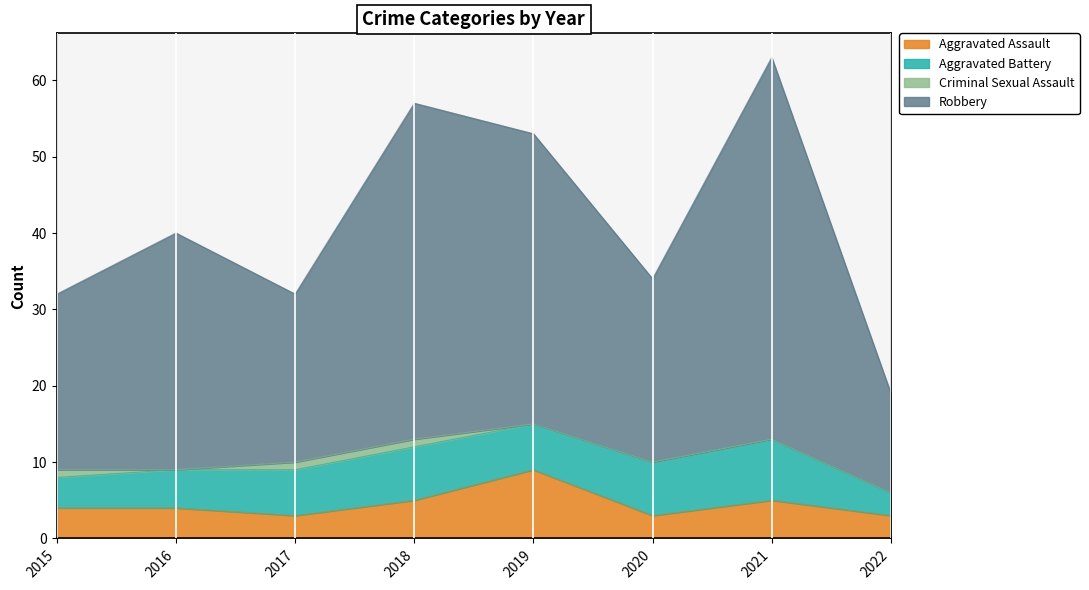

True or false: Robbery and Aggravated Assault intersect in this chart.

False